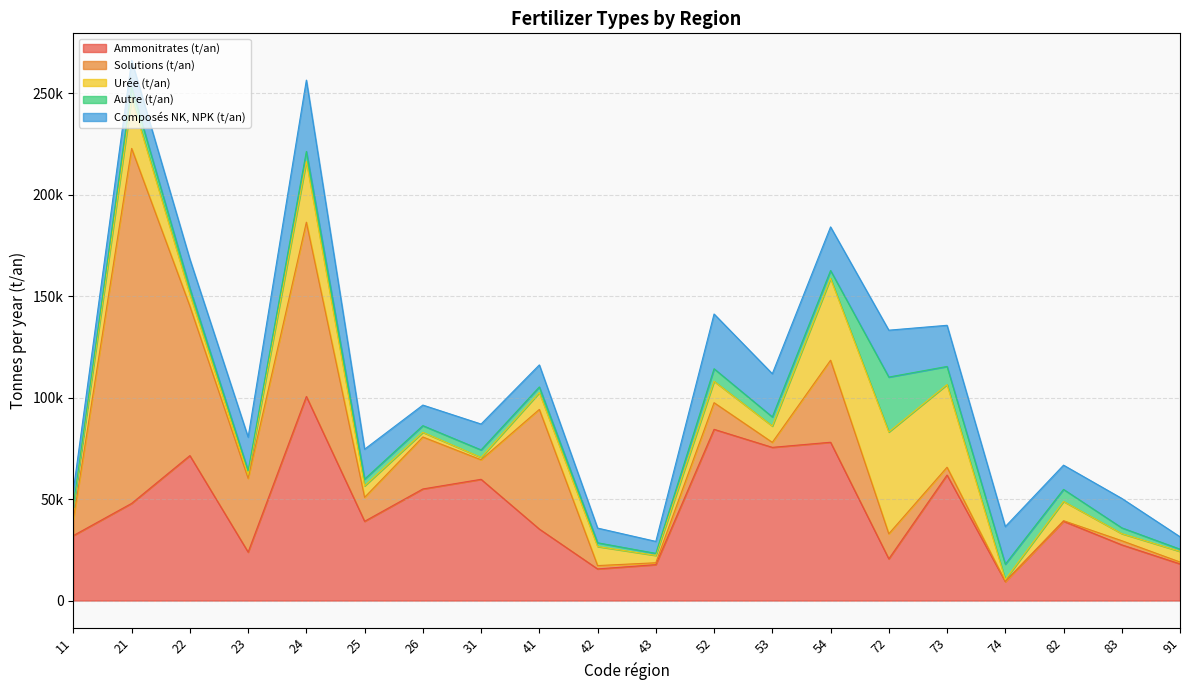

What is the spread (max minus min) of values at 52?

78223